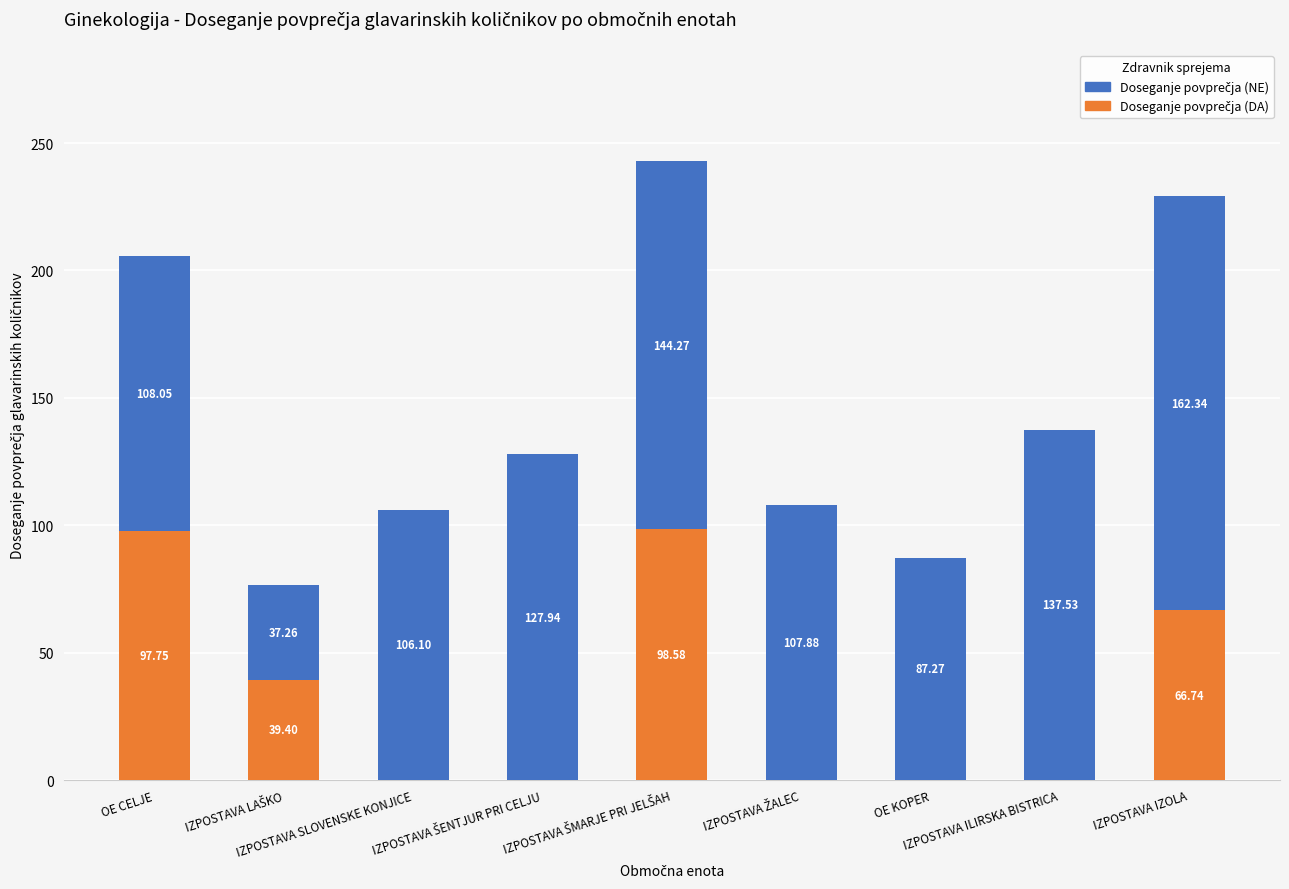

Count the number of categories in the chart.

9